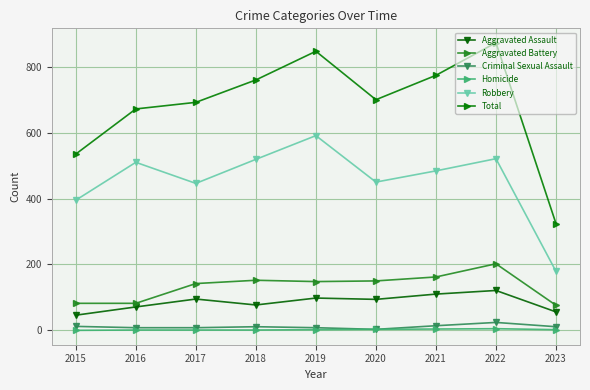

At which label does Criminal Sexual Assault first exceed 11?

2015